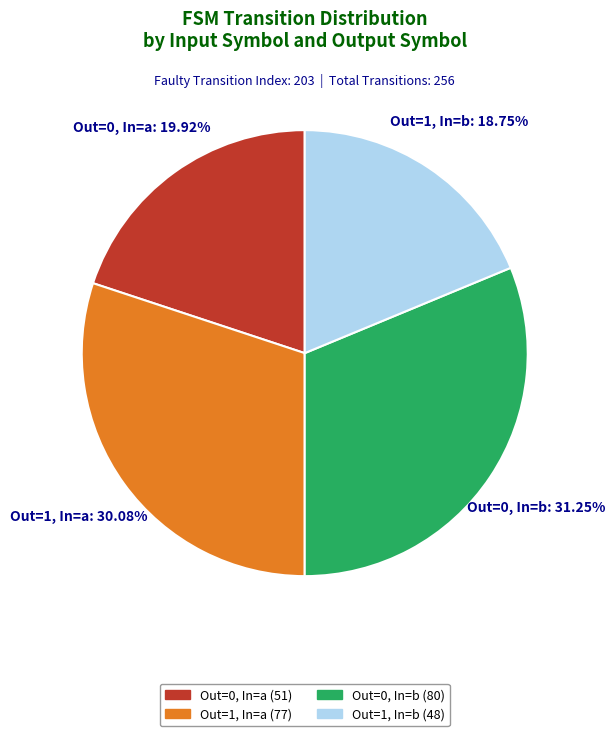

Is there any slice that represents more than half of the pie?

No